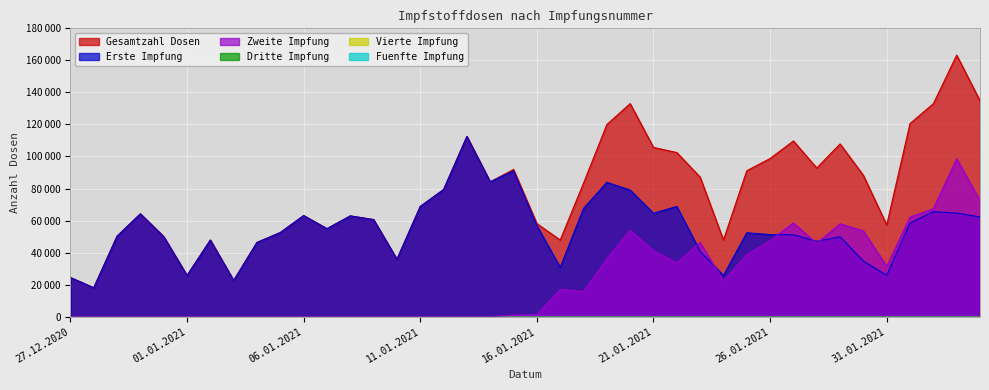

What is the label of the 5th point from the left?

31.12.2020